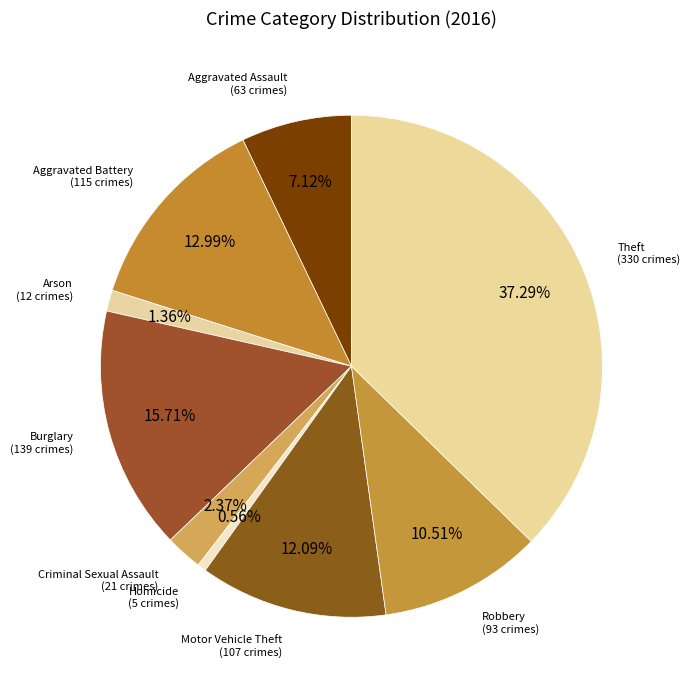

How many slices are in this pie chart?

9